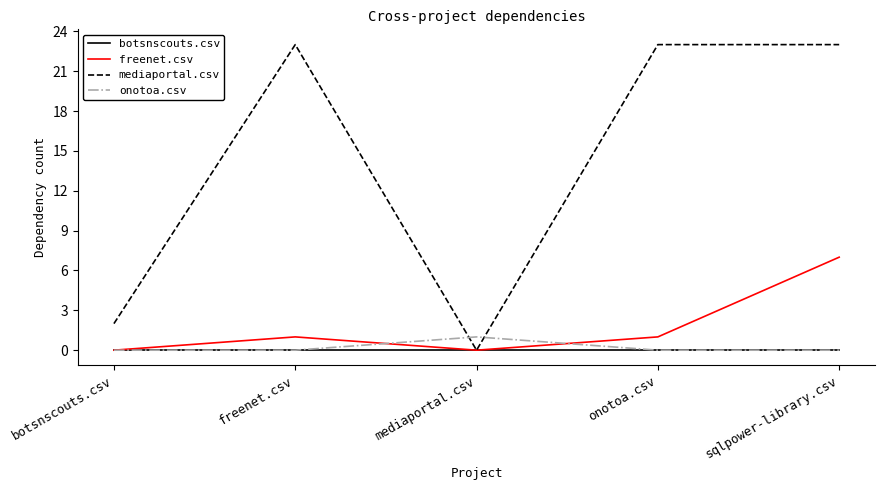

What is the approximate value of mediaportal.csv at onotoa.csv?

23